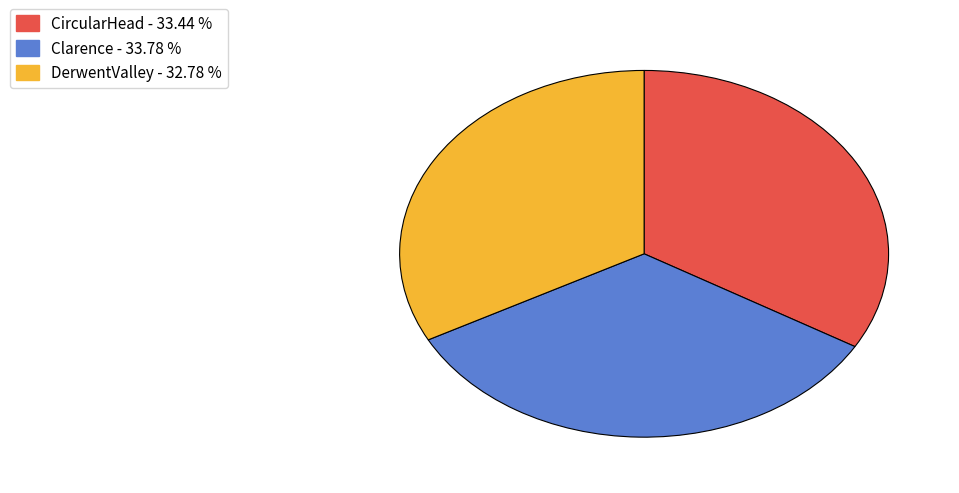

Count the number of slices in the pie.

3